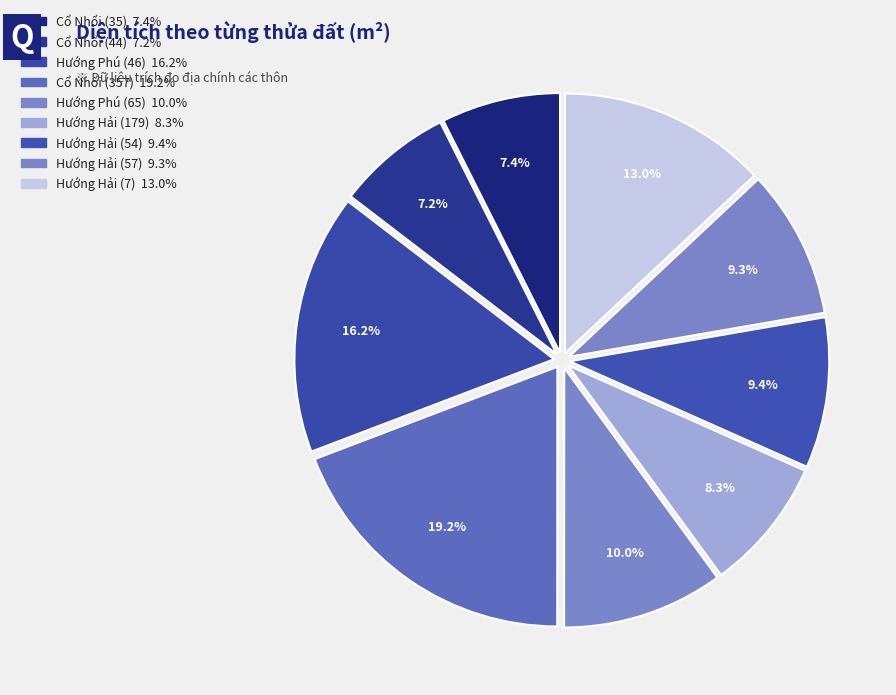

The Hướng Hải (54) slice represents 9% of the pie. True or false?

True